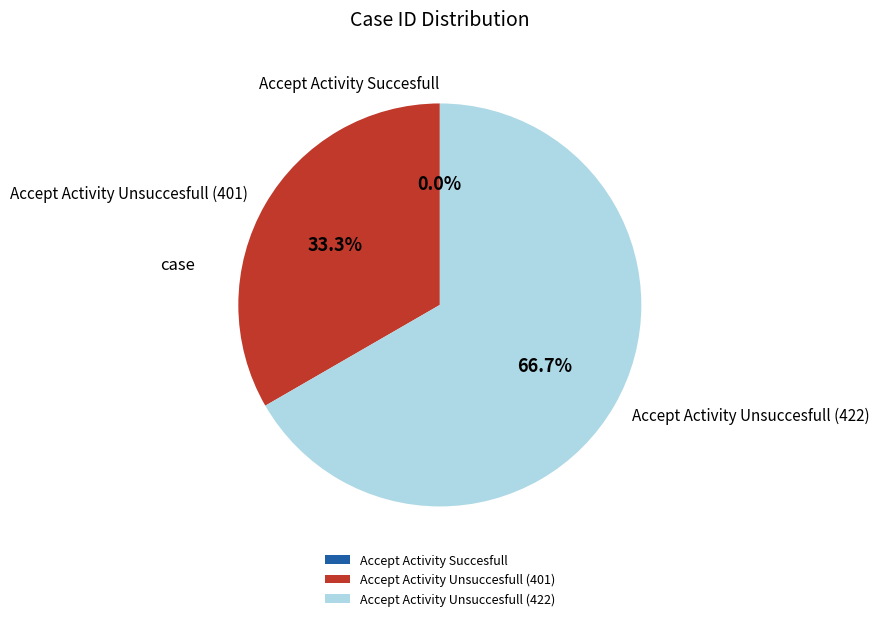

To the nearest percent, what is the average slice percentage?

33%